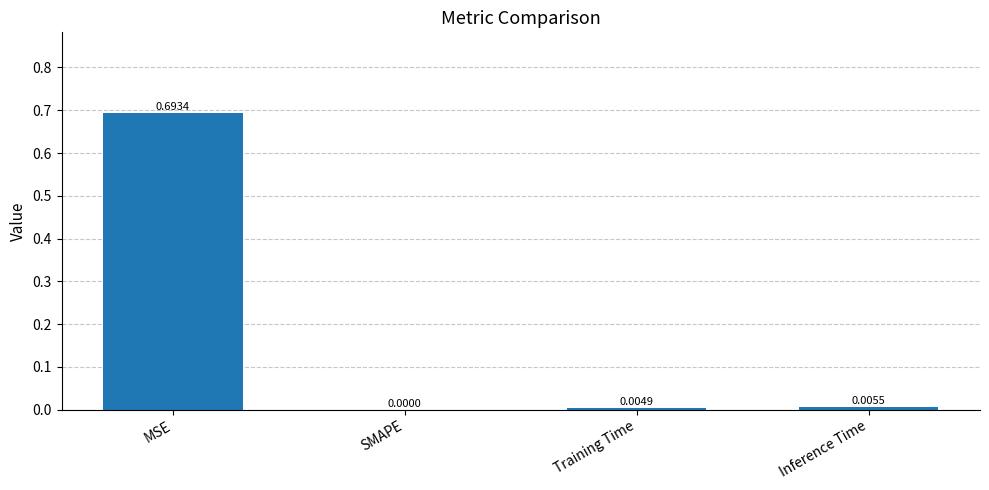

Which category has the highest value across all series?

MSE